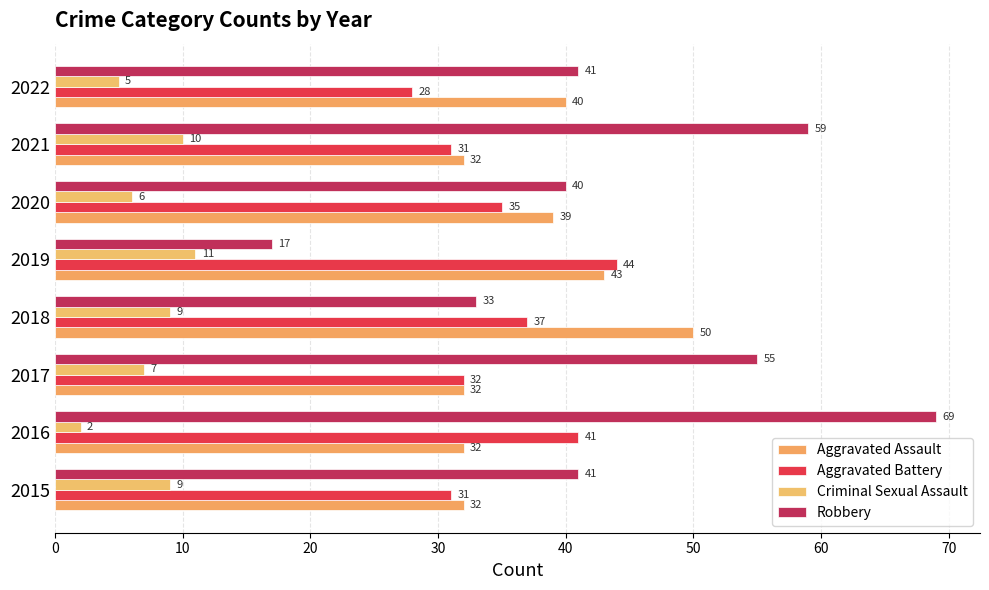

What are all the series names shown in the legend?

Aggravated Assault, Aggravated Battery, Criminal Sexual Assault, Robbery